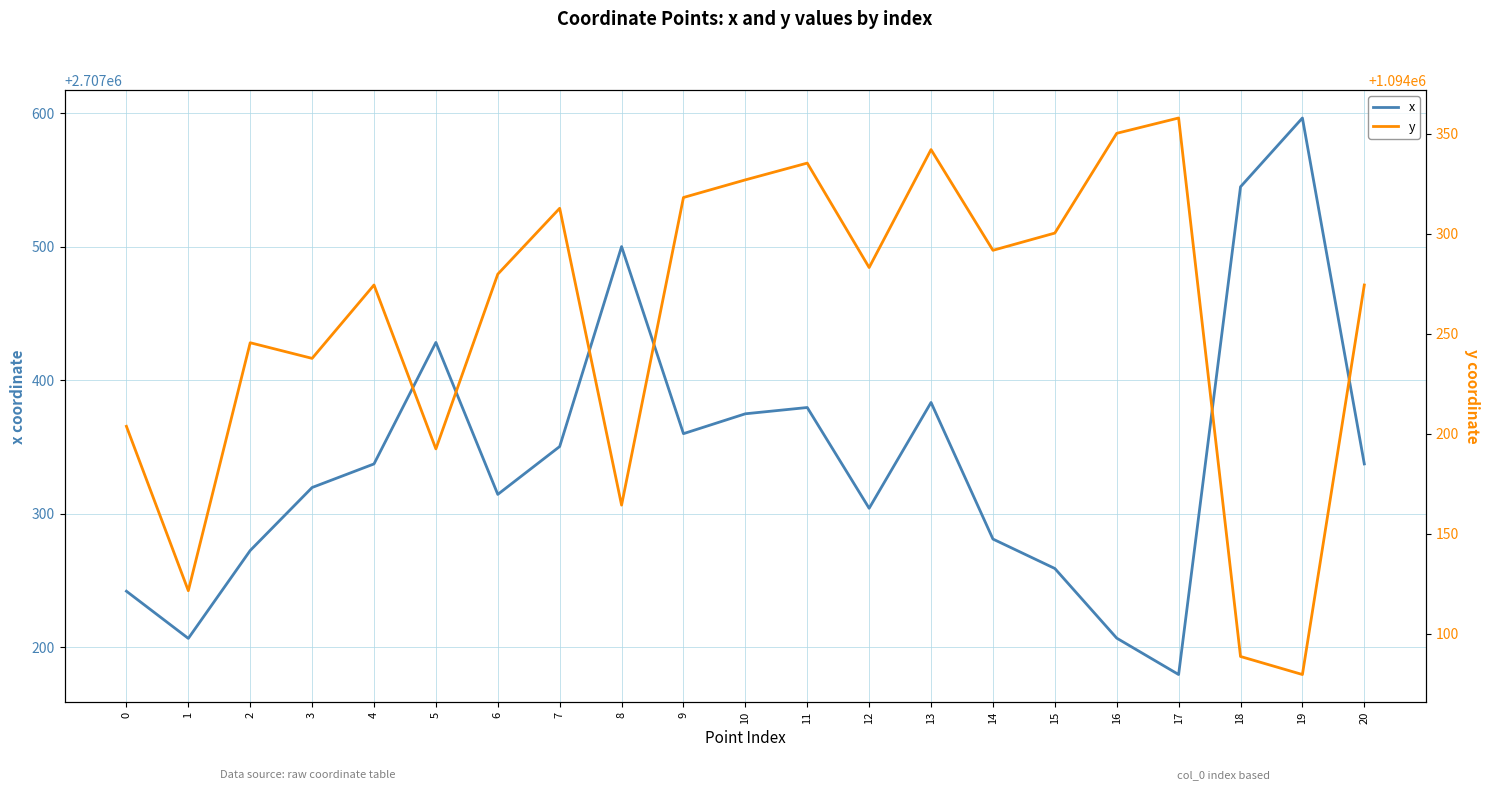

True or false: y and x intersect in this chart.

False